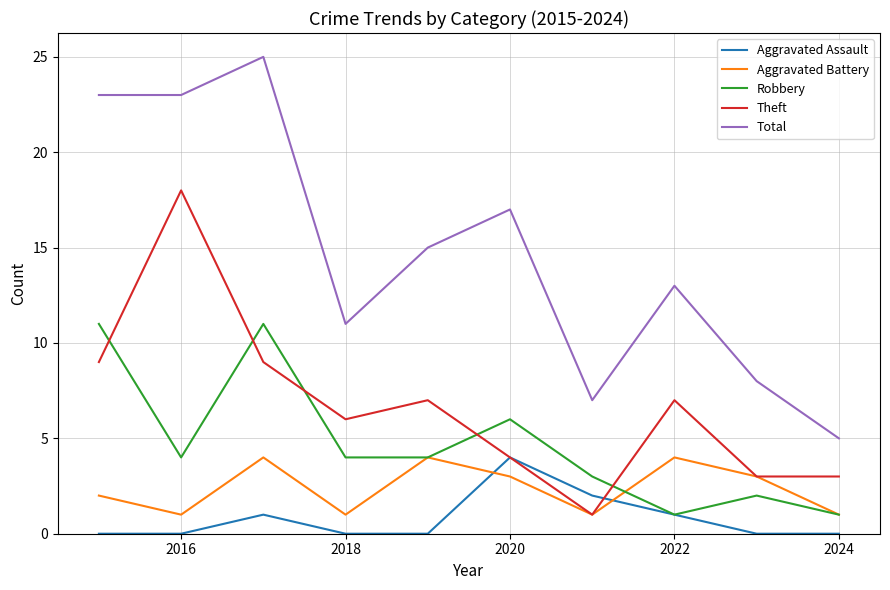

How many times do Robbery and Theft cross each other?

5